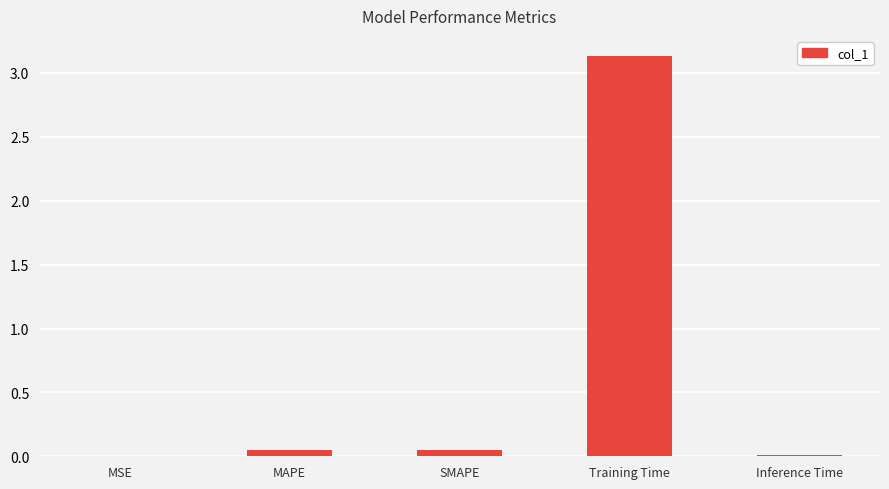

True or false: the data shows 0.0 at MSE.

True